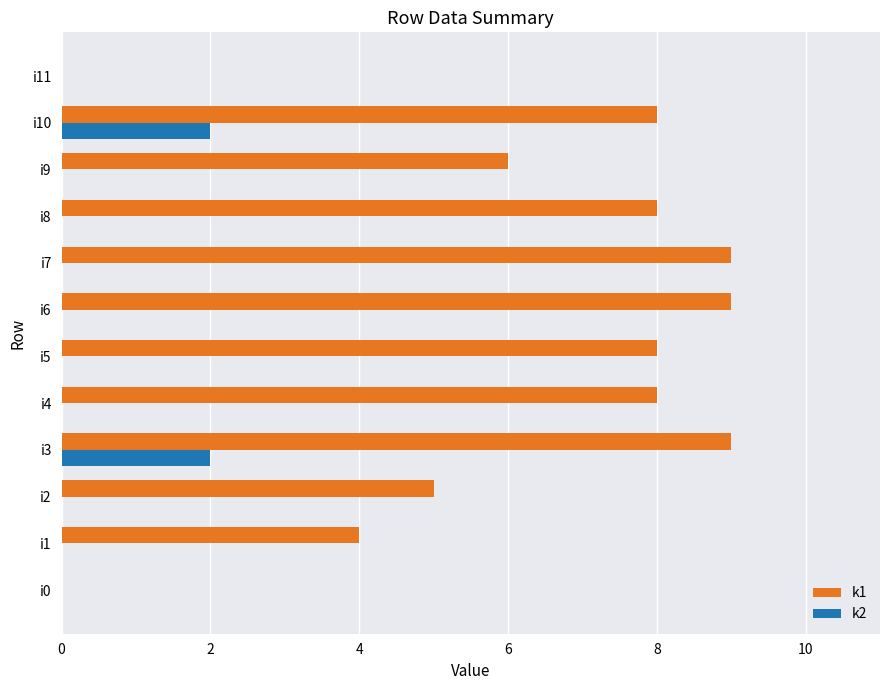

Is it true that k2 equals 0 at i0?

True